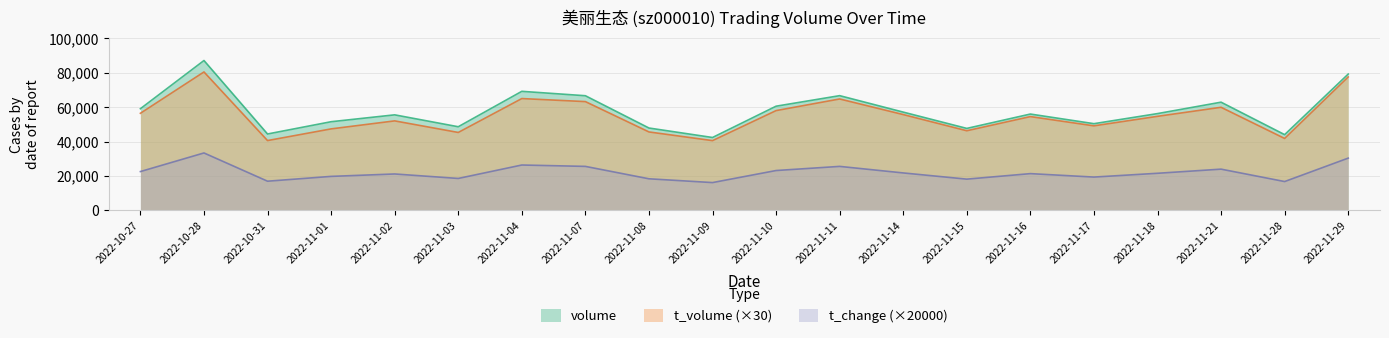

True or false: volume has a value of 57112.0 at 2022-11-14.

True